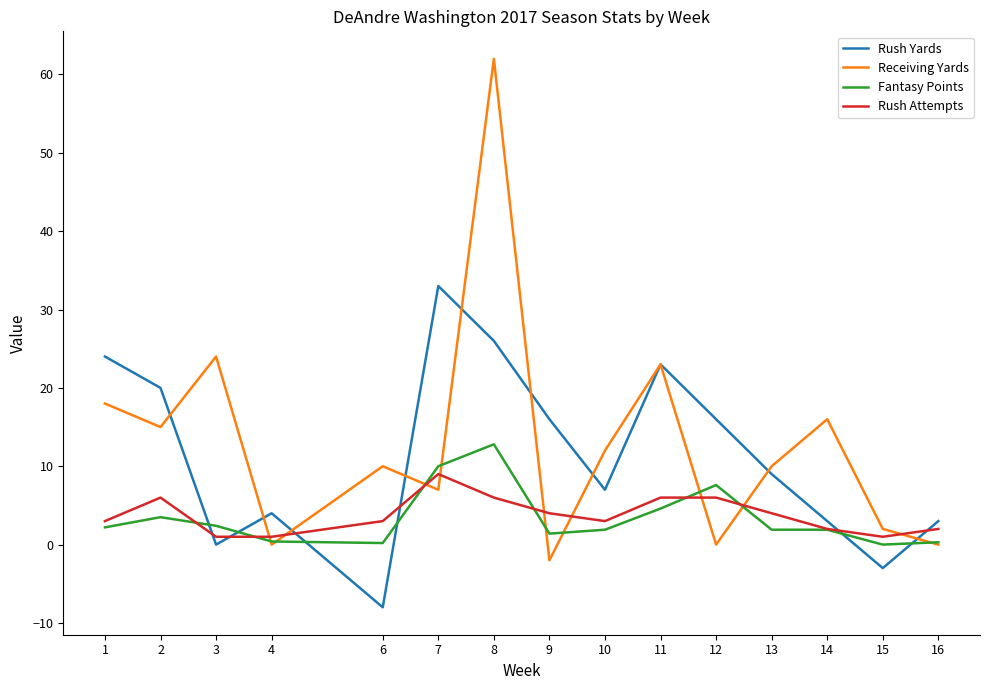

Is it true that Rush Yards equals -3.0 at 15?

True